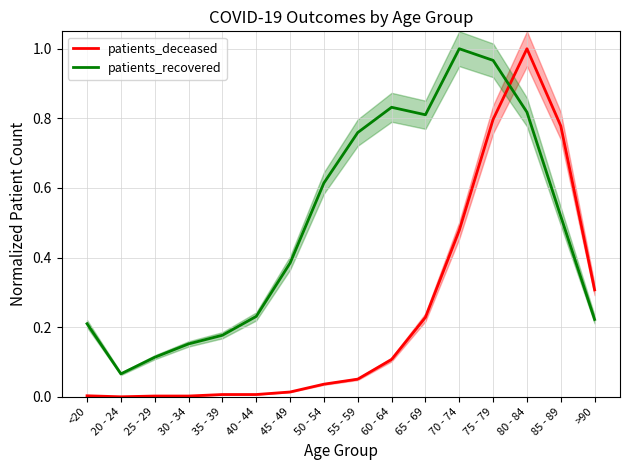

How many distinct data groups are displayed?

2